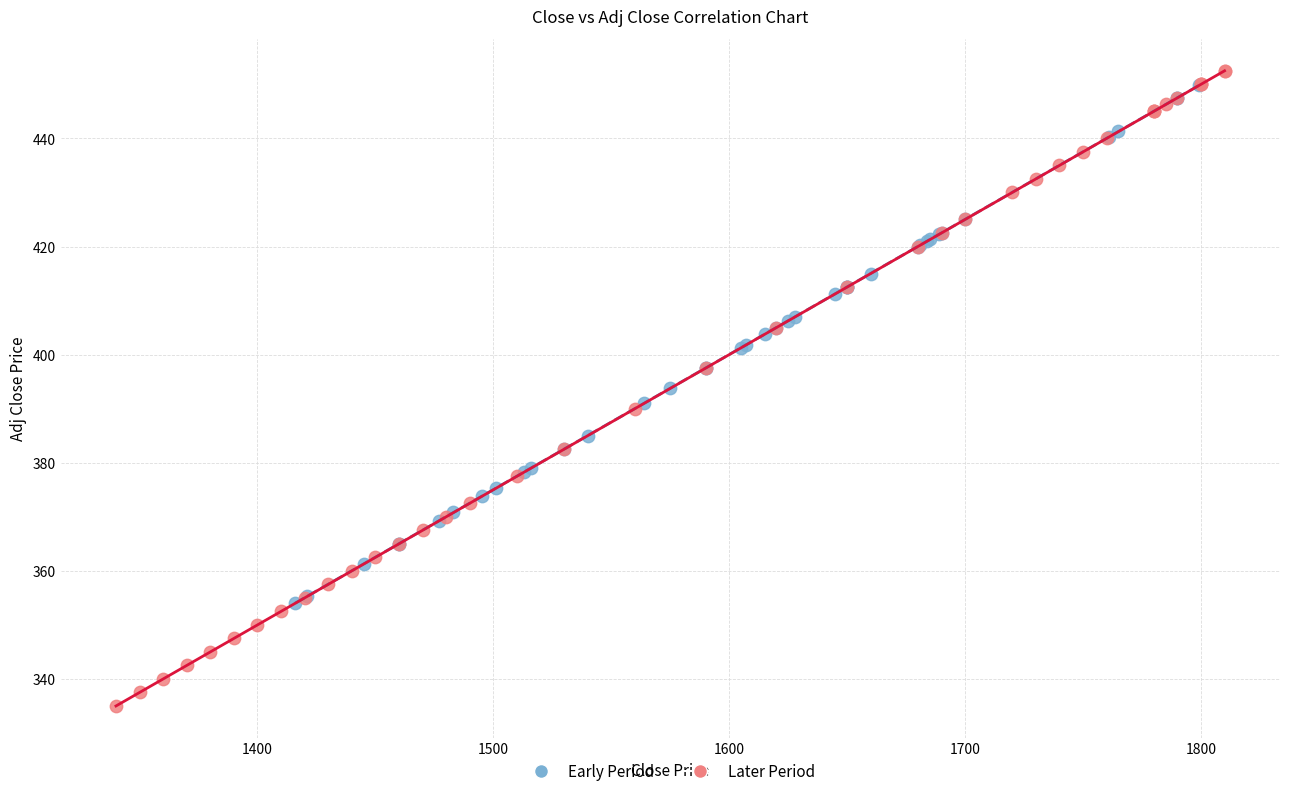

Which series has the largest Y range (max minus min)?

Later Period